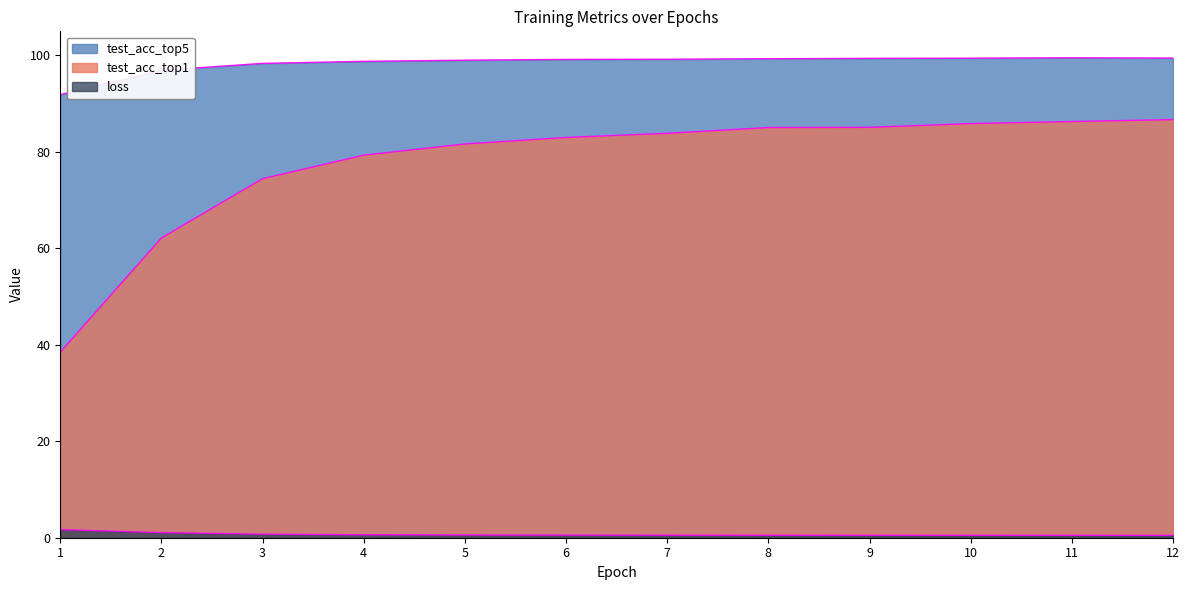

Where does the test_acc_top1 series first go above 83?

7